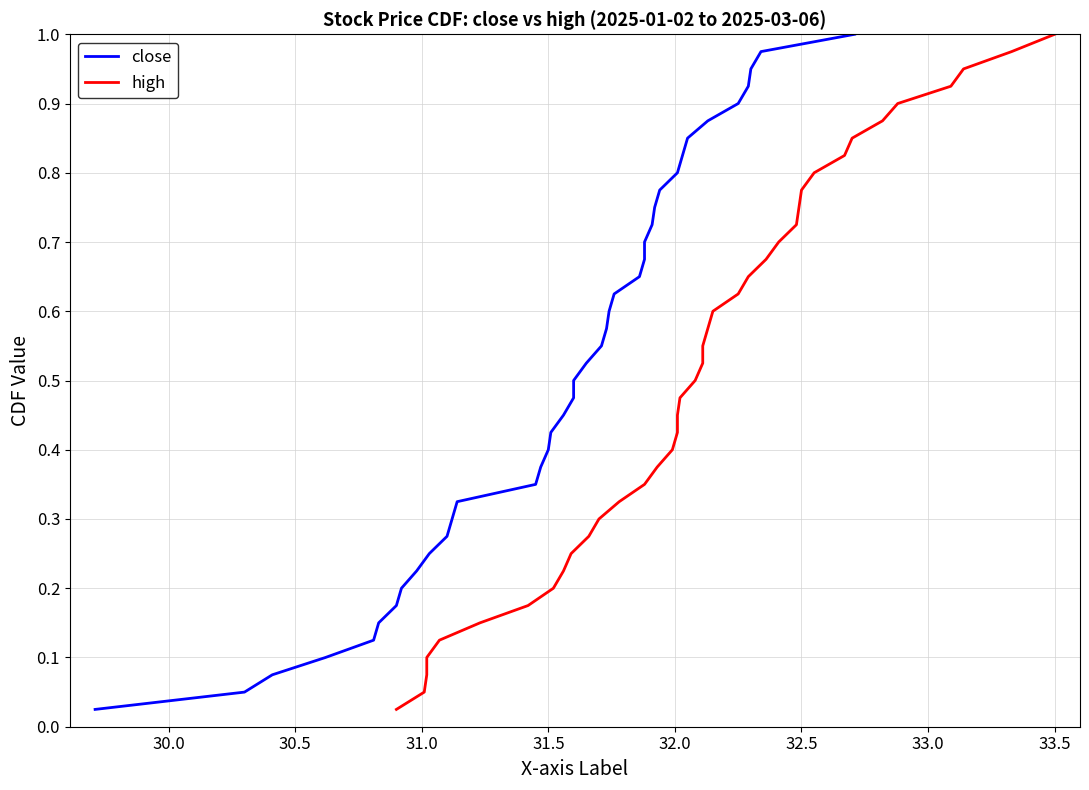

True or false: close and high cross at least once.

False